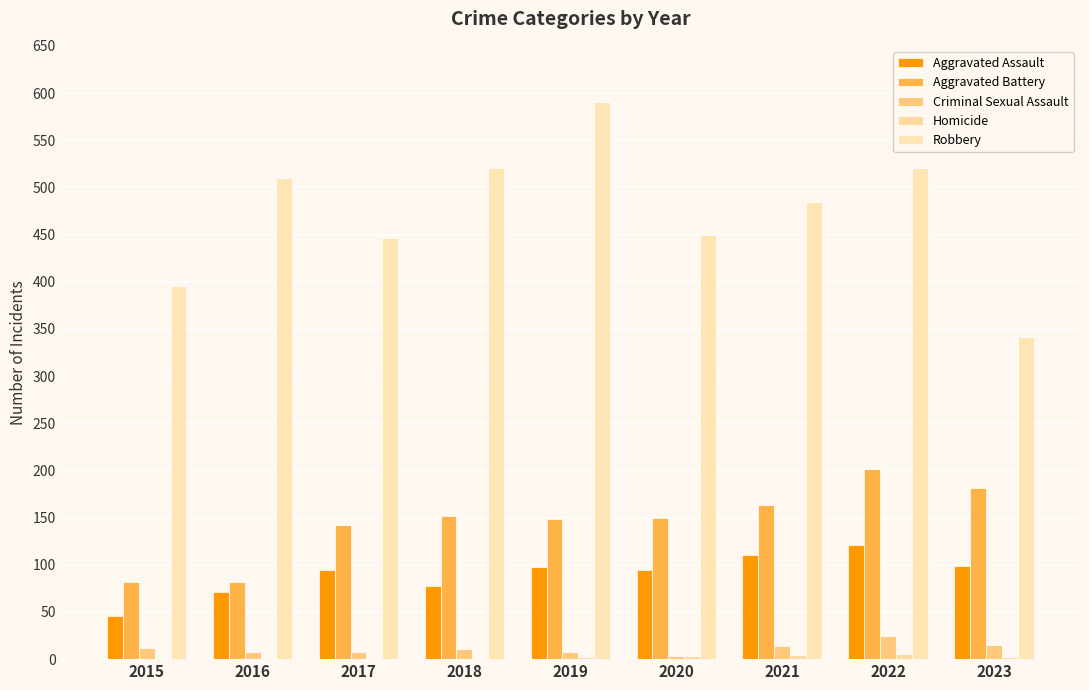

Read the Aggravated Battery value at 2015.

82